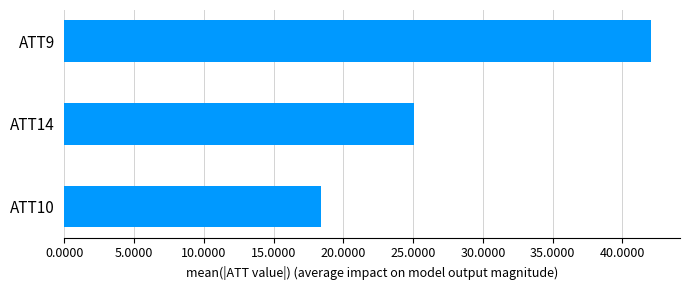

Rank the categories by value from lowest to highest.

ATT10, ATT14, ATT9